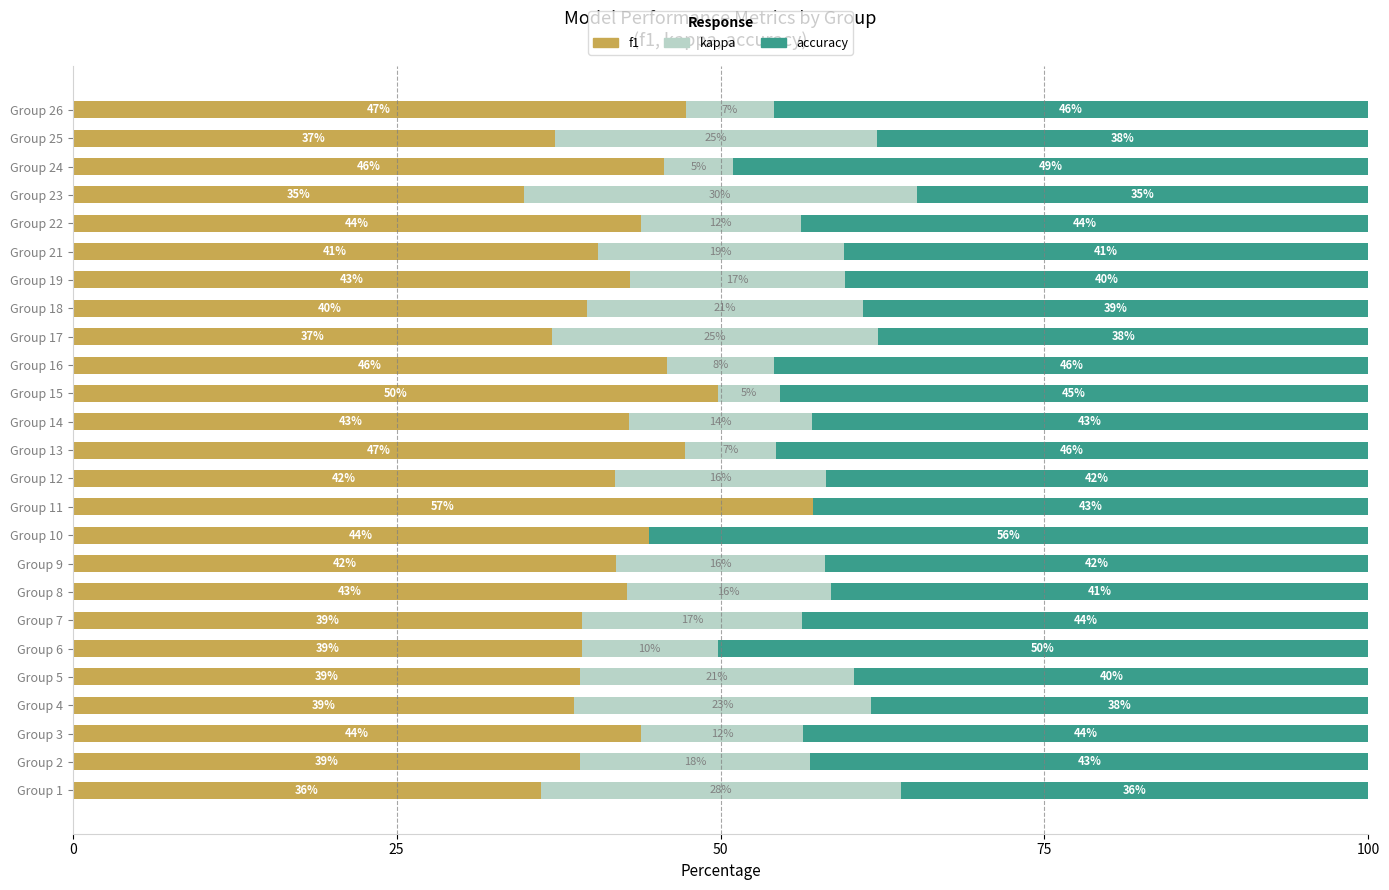

What is the total value across all series at Group 8?

100.0